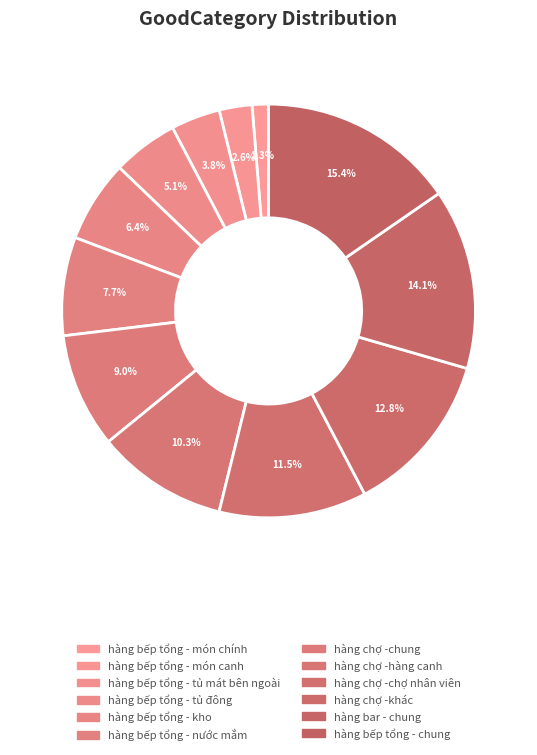

Which slice is the largest?

hàng bếp tổng - chung